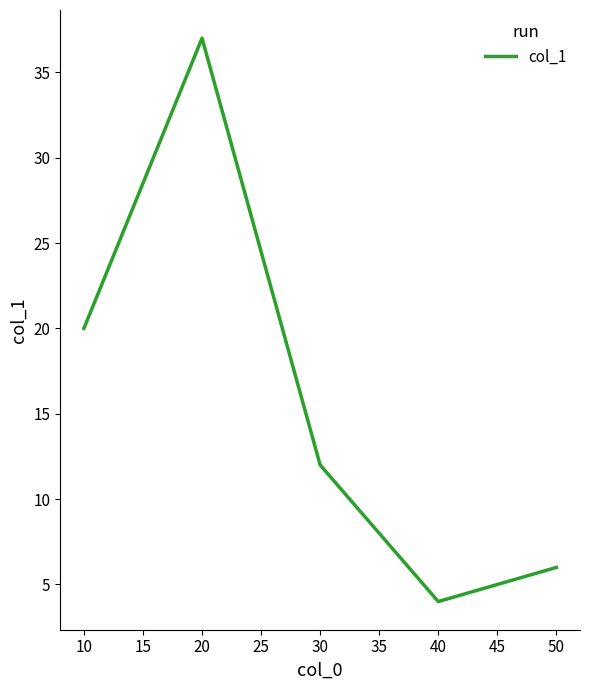

Where does the data first go above 12?

10